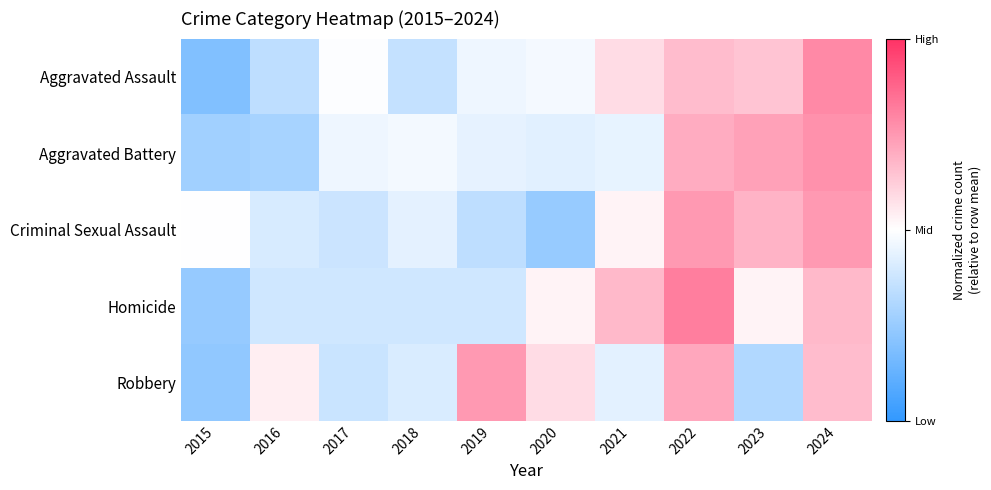

At which category does the chart reach its minimum across all series?

2015